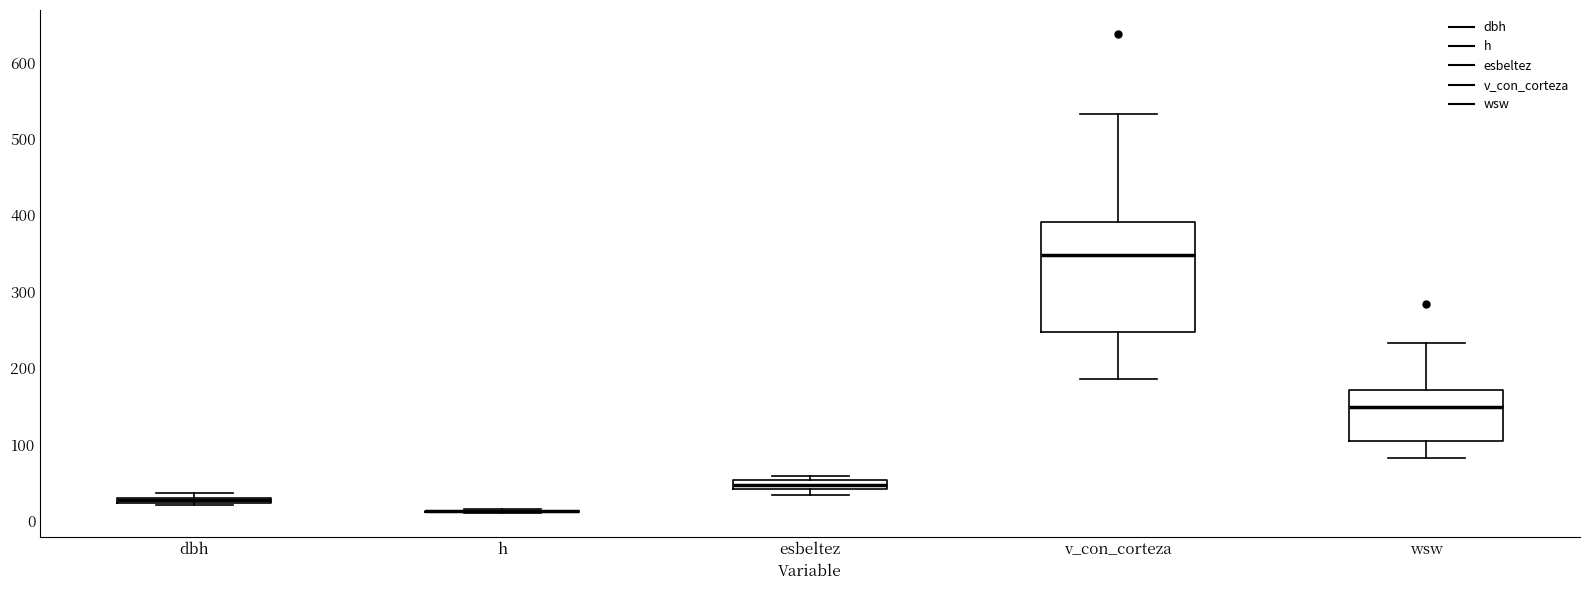

Where is the lower edge of the box for esbeltez on the y-axis? The values are not printed on the chart, so give them approximately, as read against the axis.

40